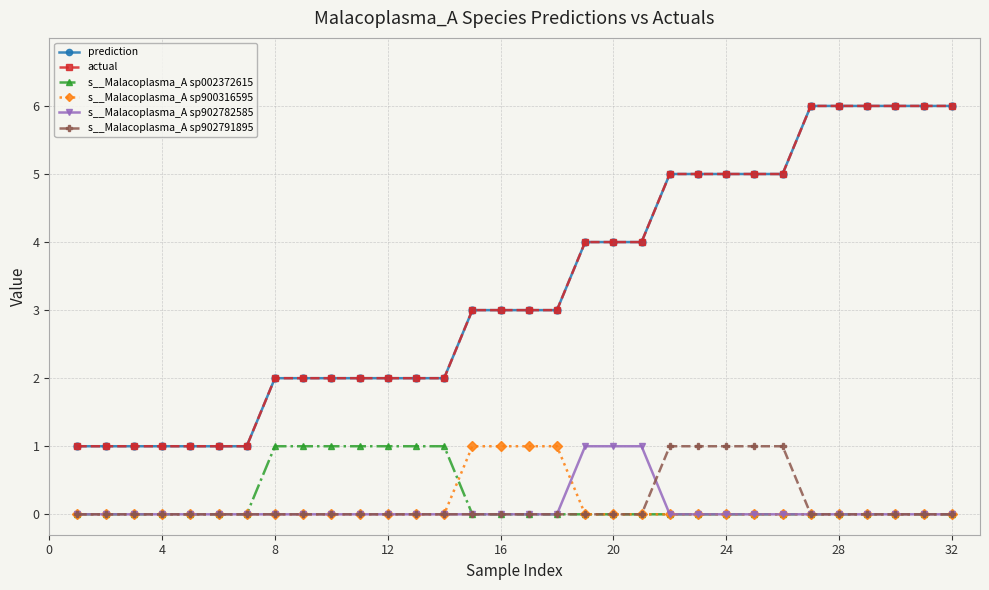

Reading right to left, what are all the values shown in this chart?

prediction: 6	6	6	6	6	6	5	5	5	5	5	4	4	4	3	3	3	3	2	2	2	2	2	2	2	1	1	1	1	1	1	1
actual: 6	6	6	6	6	6	5	5	5	5	5	4	4	4	3	3	3	3	2	2	2	2	2	2	2	1	1	1	1	1	1	1
s__Malacoplasma_A sp002372615: 0	0	0	0	0	0	0	0	0	0	0	0	0	0	0	0	0	0	1	1	1	1	1	1	1	0	0	0	0	0	0	0
s__Malacoplasma_A sp900316595: 0	0	0	0	0	0	0	0	0	0	0	0	0	0	1	1	1	1	0	0	0	0	0	0	0	0	0	0	0	0	0	0
s__Malacoplasma_A sp902782585: 0	0	0	0	0	0	0	0	0	0	0	1	1	1	0	0	0	0	0	0	0	0	0	0	0	0	0	0	0	0	0	0
s__Malacoplasma_A sp902791895: 0	0	0	0	0	0	1	1	1	1	1	0	0	0	0	0	0	0	0	0	0	0	0	0	0	0	0	0	0	0	0	0